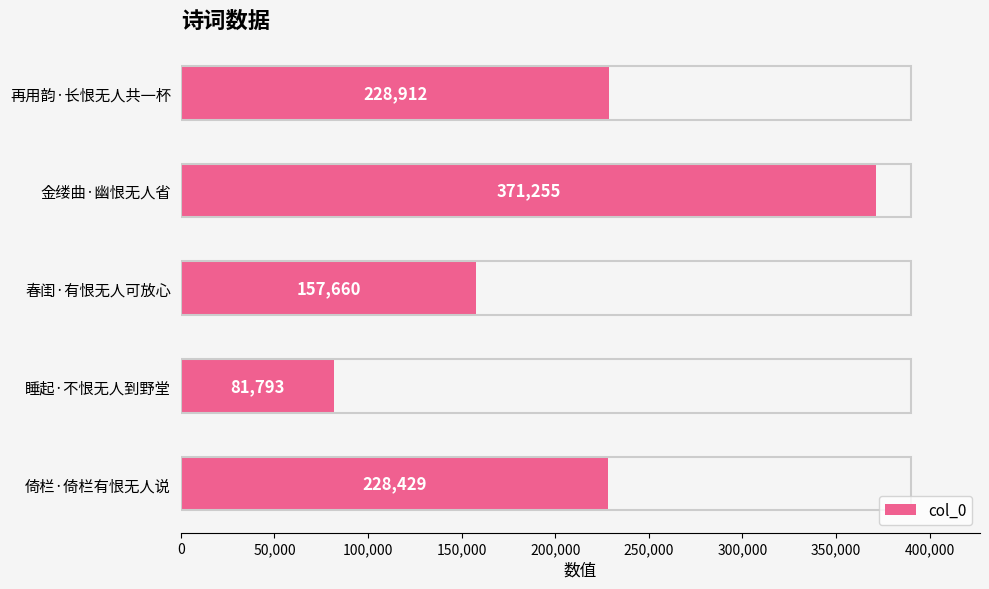

Which has a higher value, 春闺·有恨无人可放心 or 倚栏·倚栏有恨无人说?

倚栏·倚栏有恨无人说